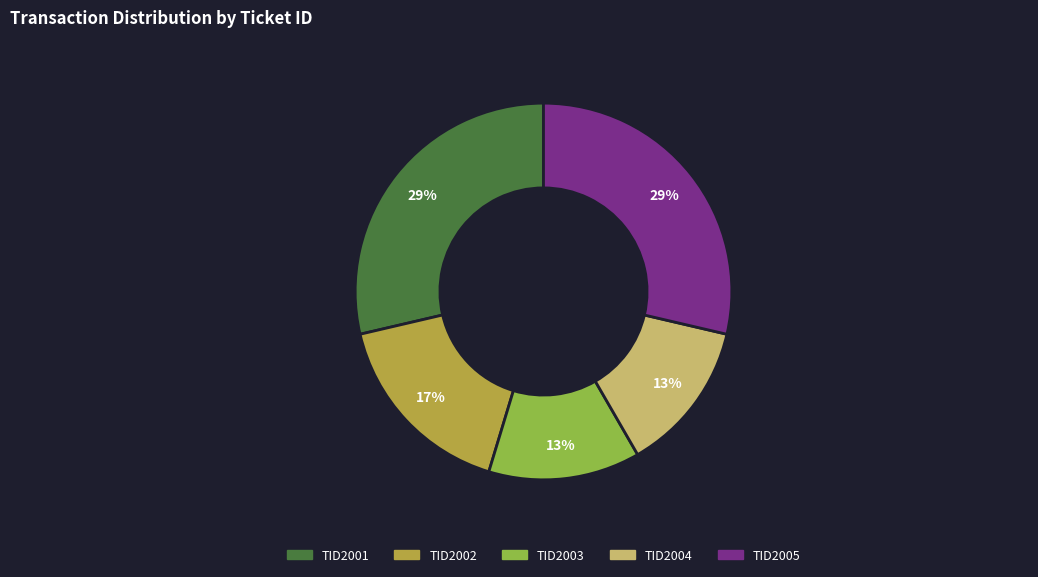

Does any single category account for the majority?

No